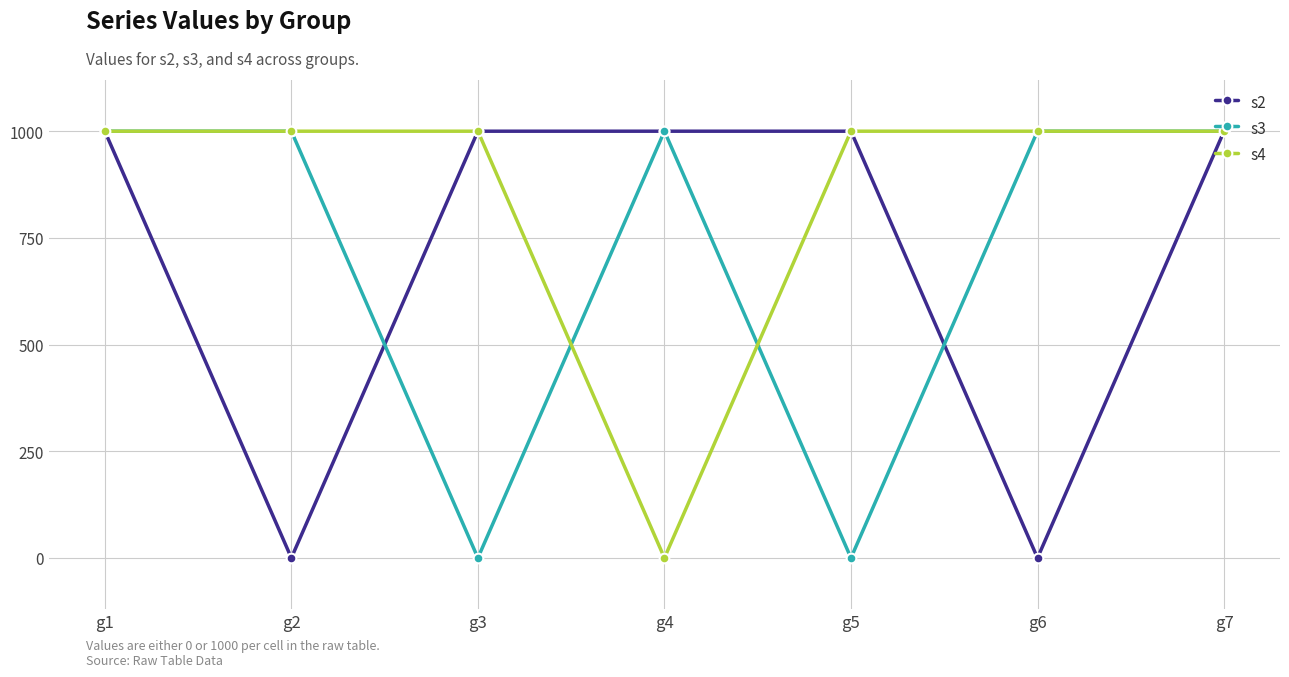

Which series changed the most between g3 and g7?

s3